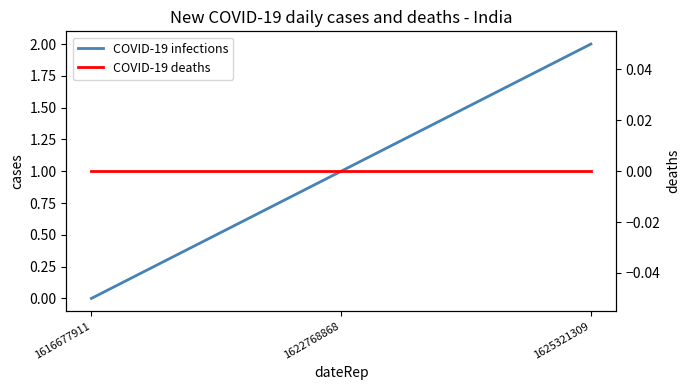

At which label is COVID-19 deaths closest to 0?

1616677911